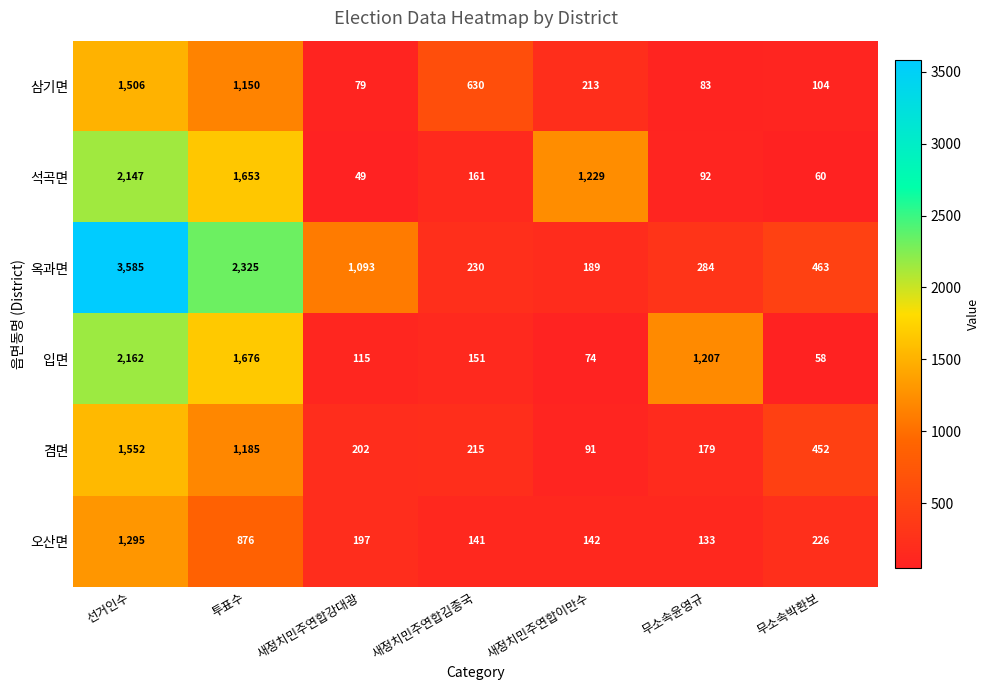

What is the total value across all series at 새정치민주연합이만수?

1938